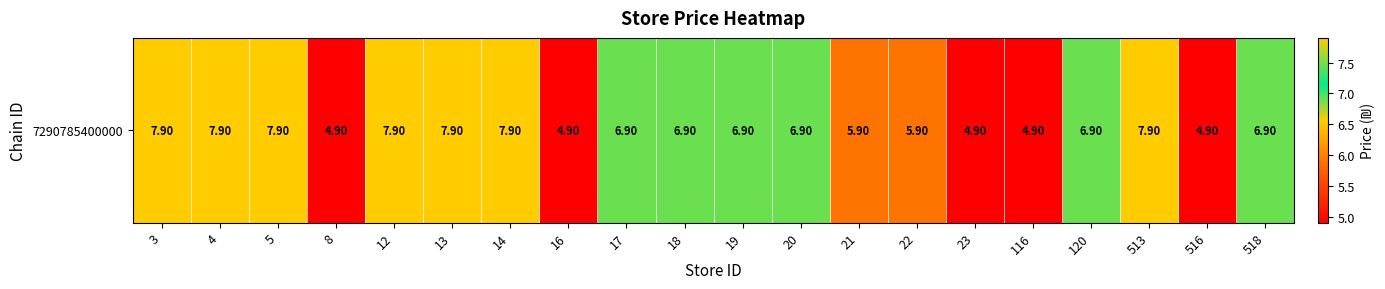

What is the approximate value at 518?

6.9